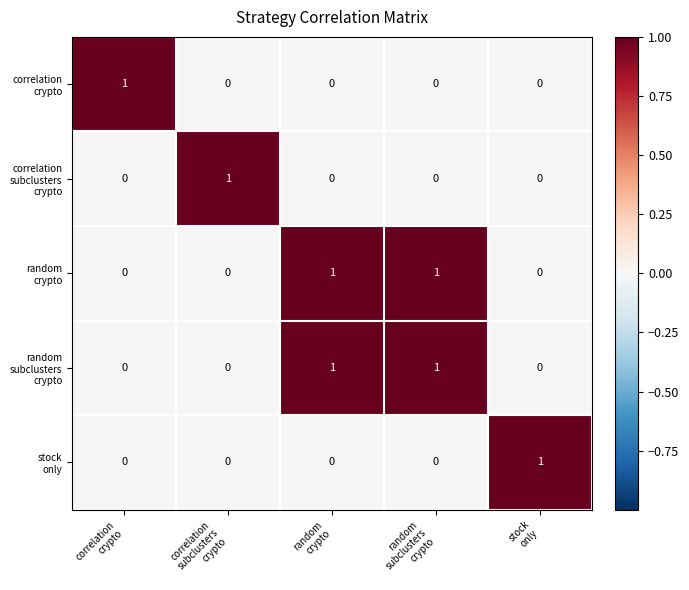

At how many categories does at least one series exceed 0?

5